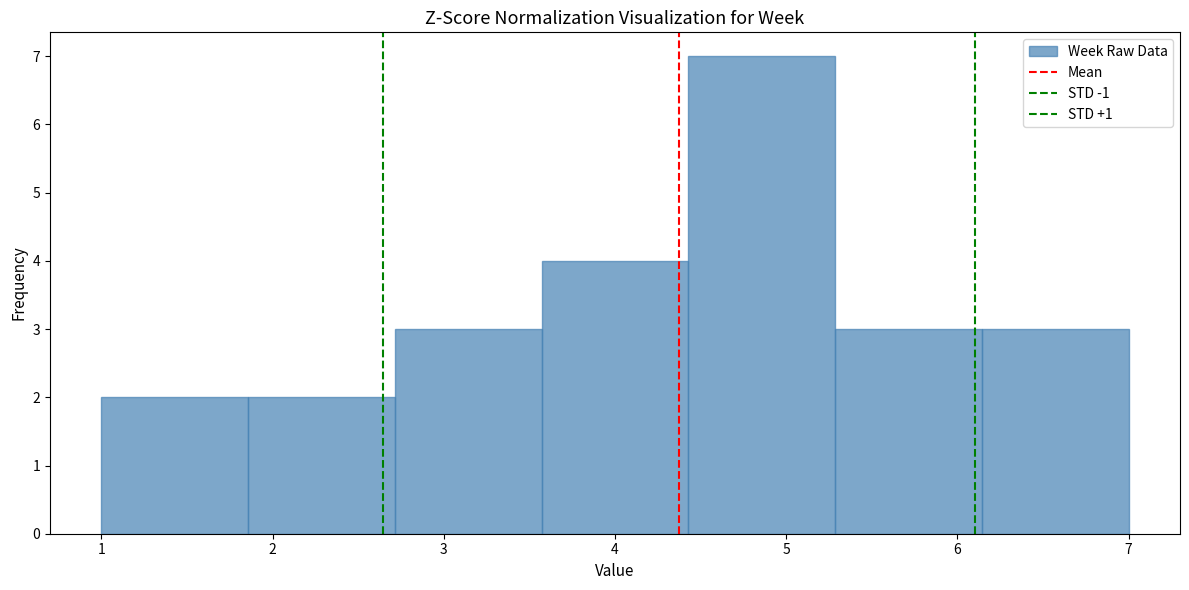

Reading left to right, list every bar in this chart as the range it spans on the x-axis followed by its height. Neither the bar edges nor the heights are printed on the chart, so give them approximately, as read against the axes.

1.0 to 1.9: 2
1.9 to 2.7: 2
2.7 to 3.6: 3
3.6 to 4.4: 4
4.4 to 5.3: 7
5.3 to 6.1: 3
6.1 to 7.0: 3